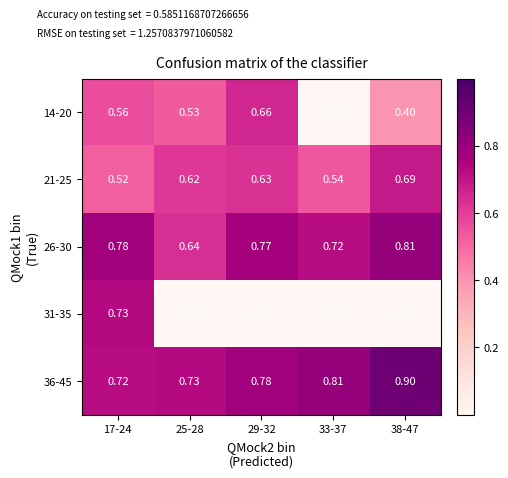

How many data points does each series have?

5